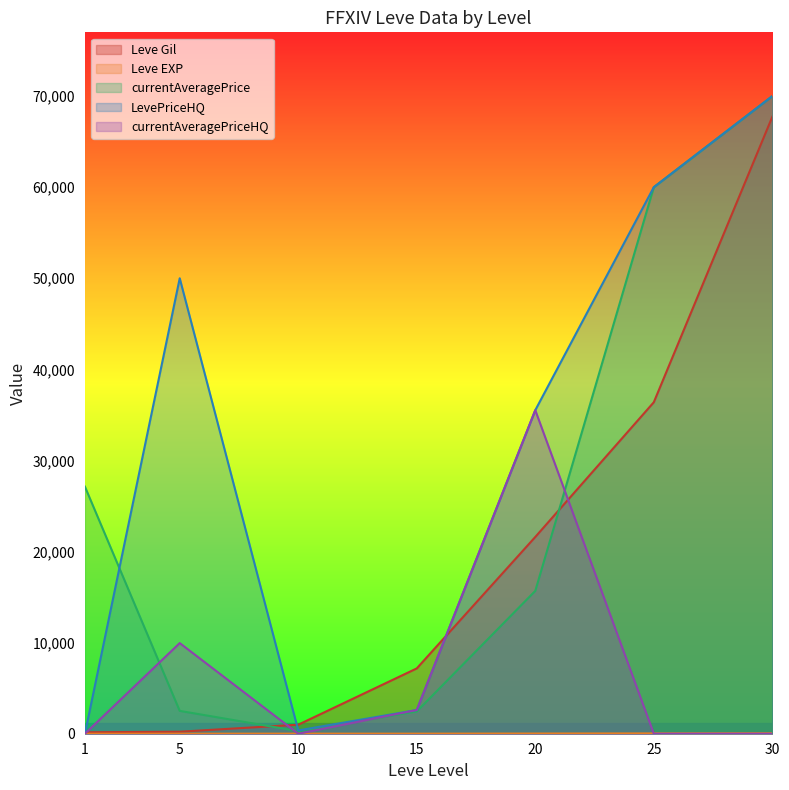

At how many categories does at least one series exceed 47057?

3